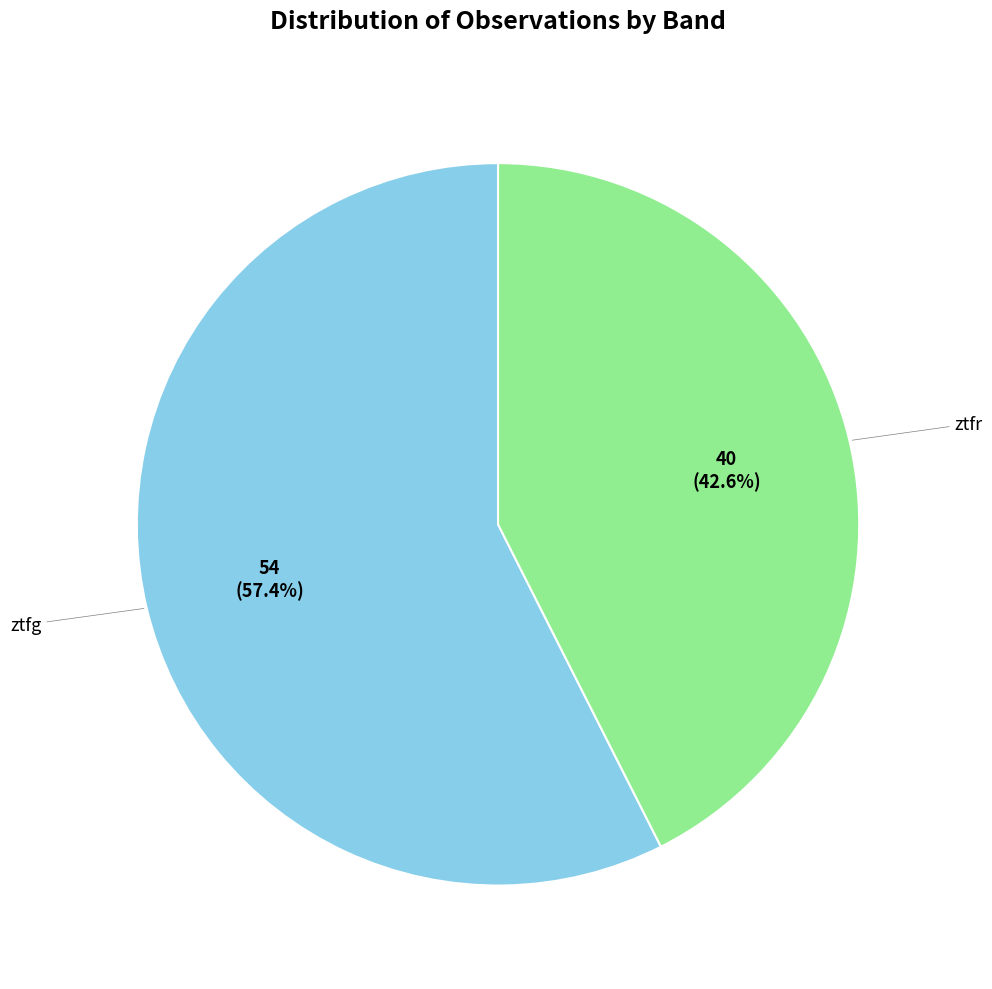

Rank the categories by value from highest to lowest.

ztfg, ztfr